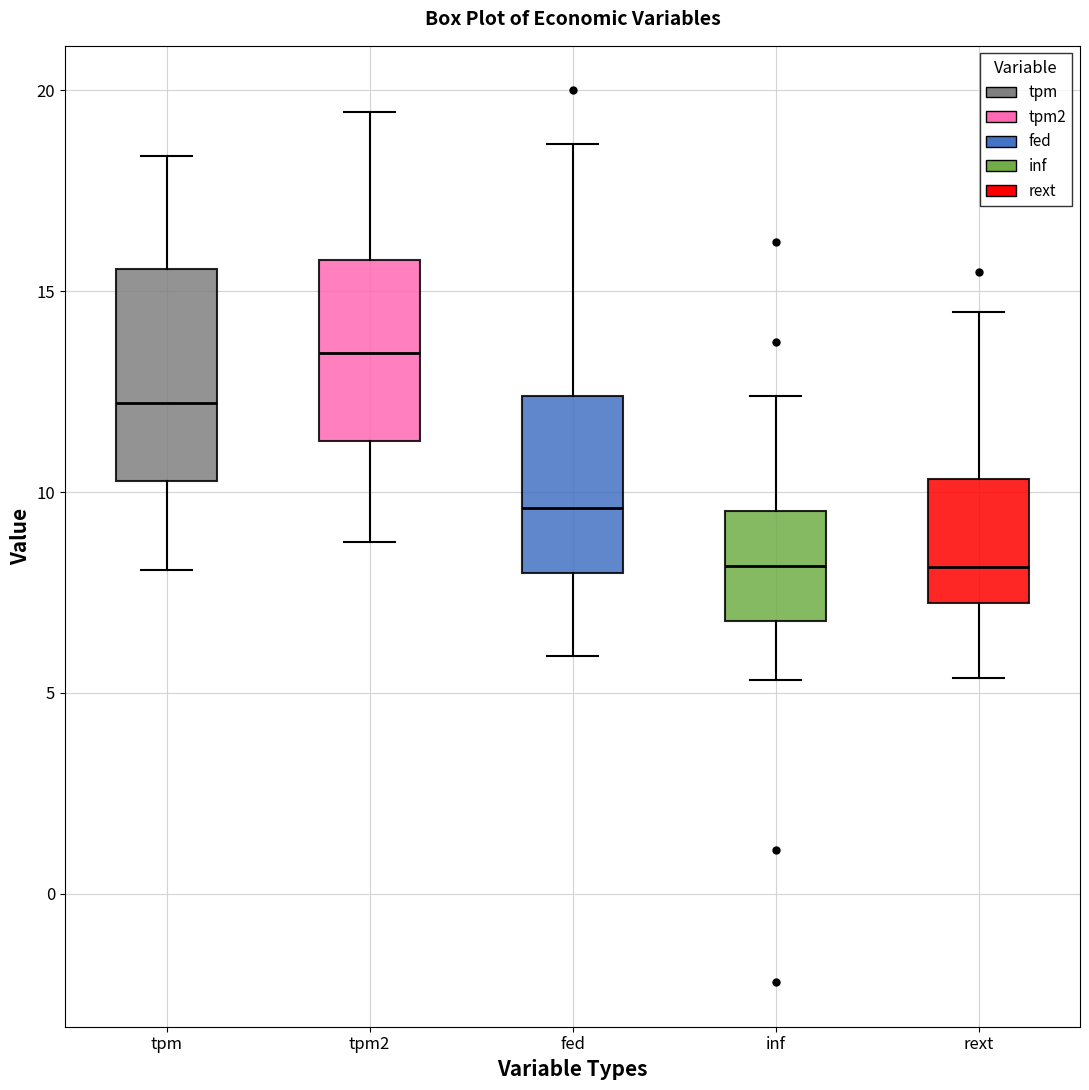

Reading left to right, read every box against the y-axis: the position of its median line, the range the box covers, and the ends of its whiskers. The values are not printed on the chart, so give them approximately, as read against the axis.

tpm: median 12.0, box 10.5 to 15.5, whiskers 8.0 to 18.5
tpm2: median 13.5, box 11.5 to 16.0, whiskers 9.0 to 19.5
fed: median 9.5, box 8.0 to 12.5, whiskers 6.0 to 18.5
inf: median 8.0, box 7.0 to 9.5, whiskers 5.5 to 12.5
rext: median 8.0, box 7.0 to 10.5, whiskers 5.5 to 14.5